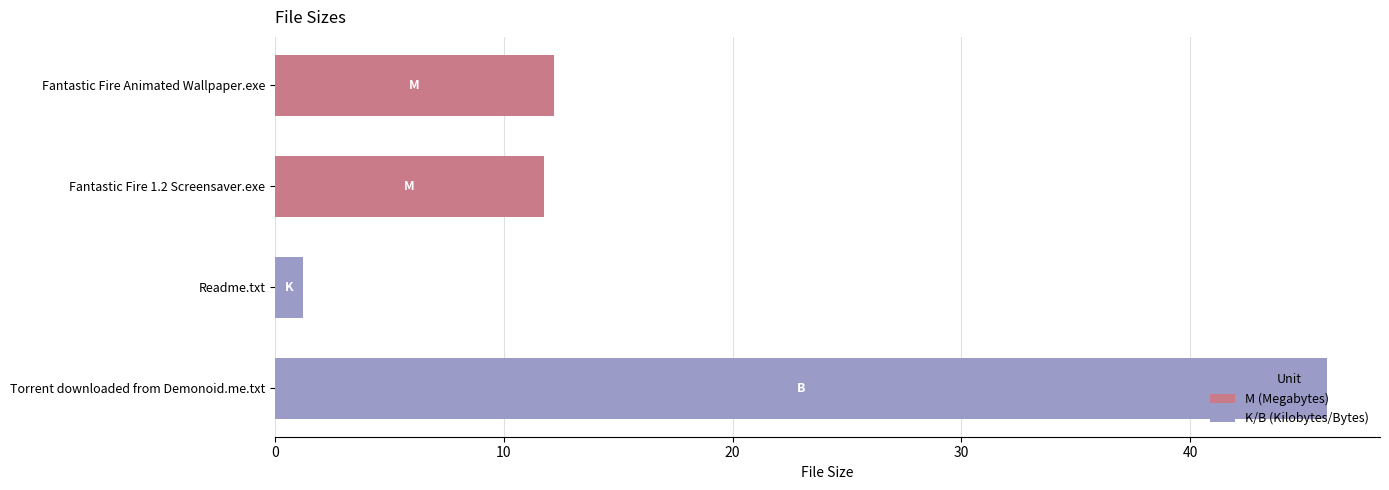

What is the value of the 3rd bar from the top?

1.2